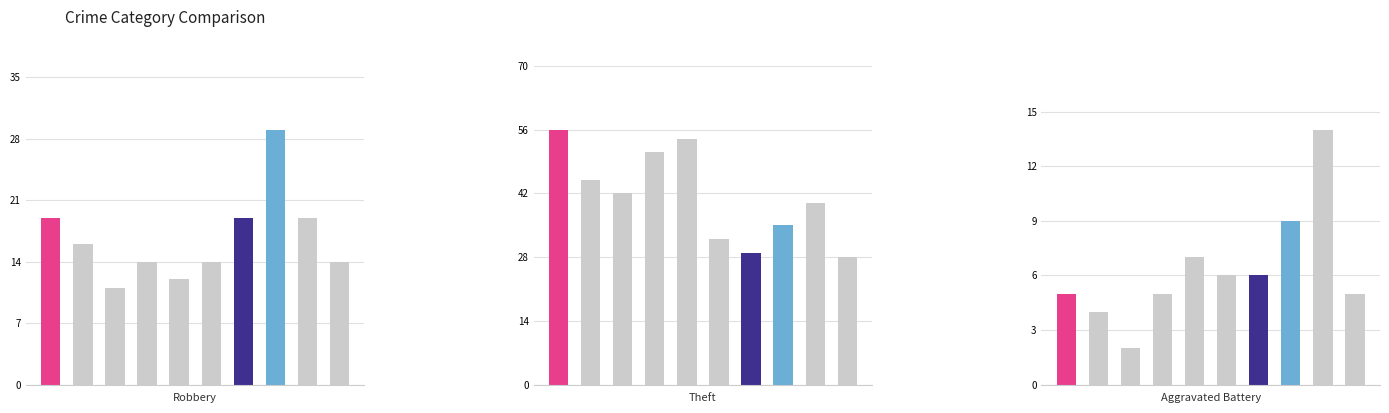

Rank the categories by Aggravated Battery value from highest to lowest.

2023, 2022, 2019, 2020, 2021, 2015, 2018, 2024, 2016, 2017